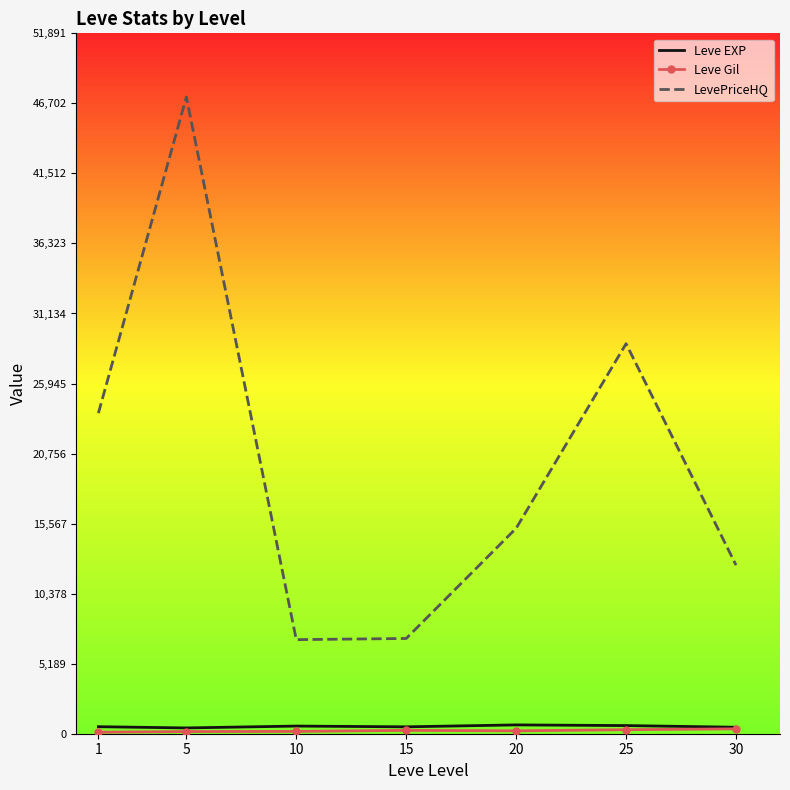

In Leve EXP, how many points are higher than both neighbors (excluding endpoints)?

2